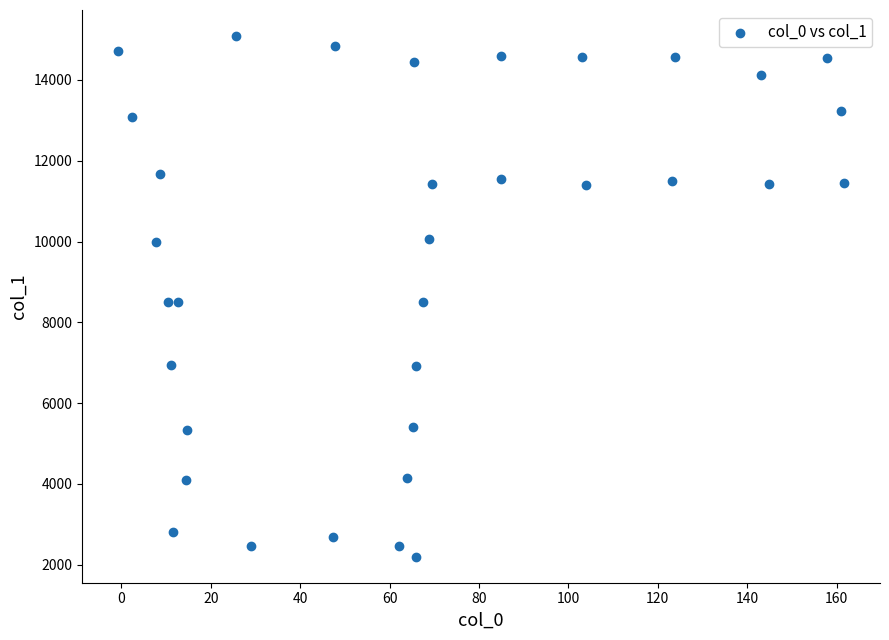

What is the range of X values (max minus min)?

162.3